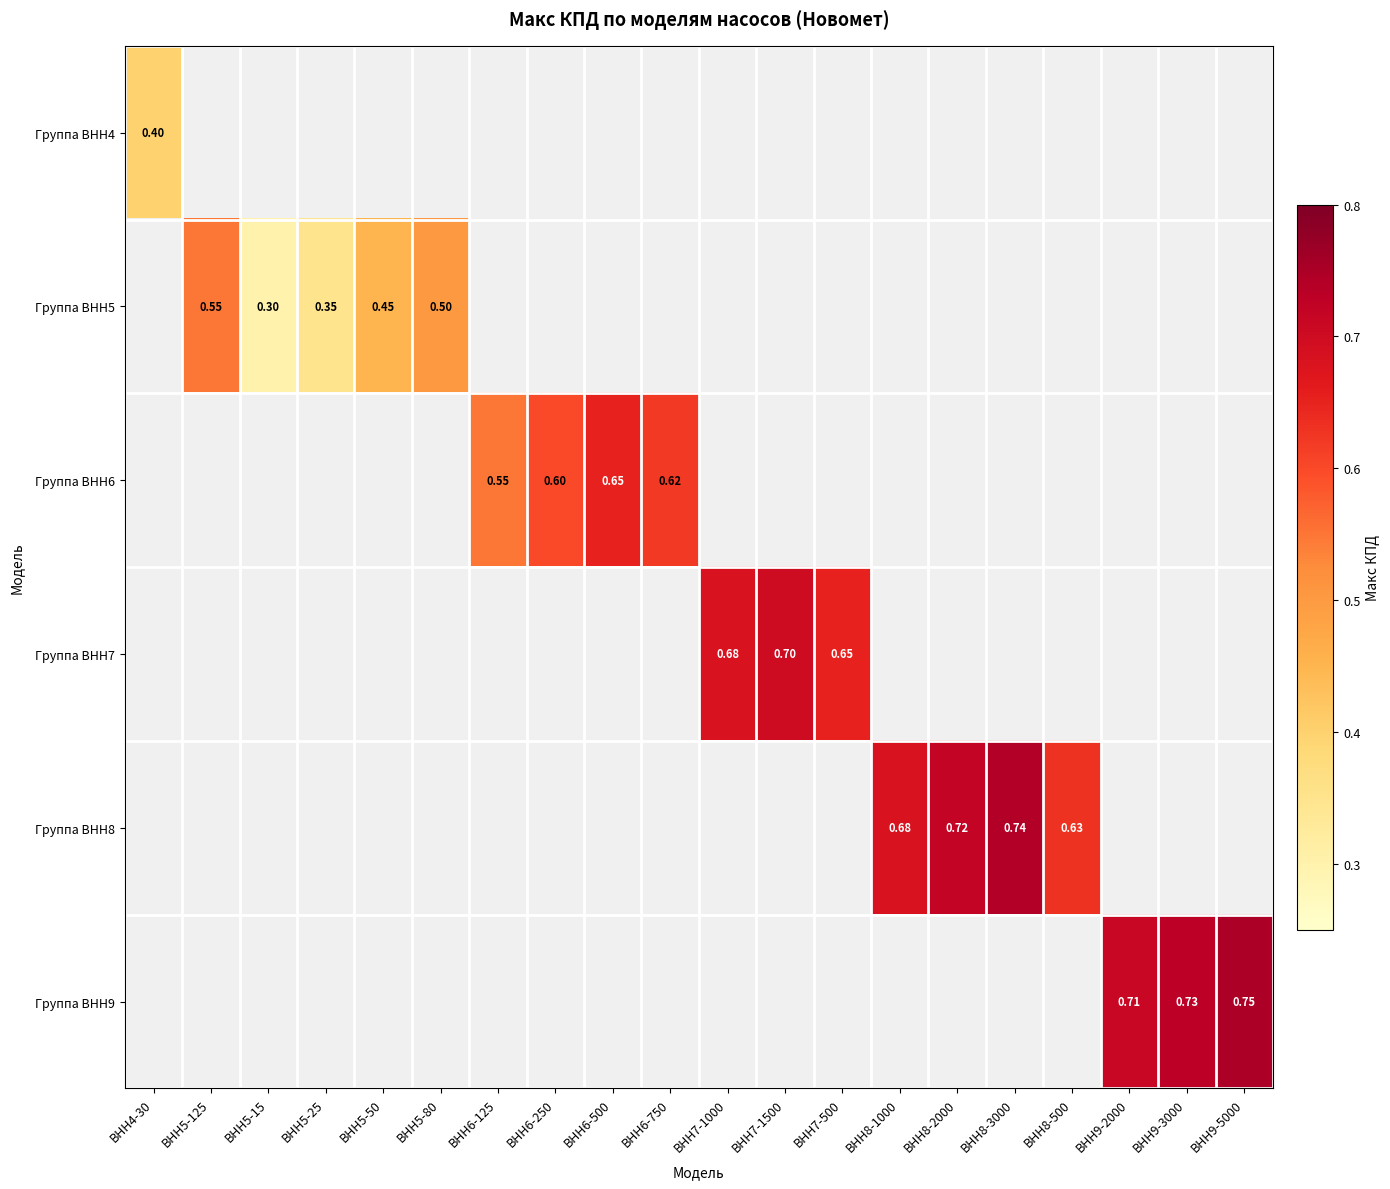

The value of Группа ВНН5 at ВНН5-80 is 0.5. True or false?

True